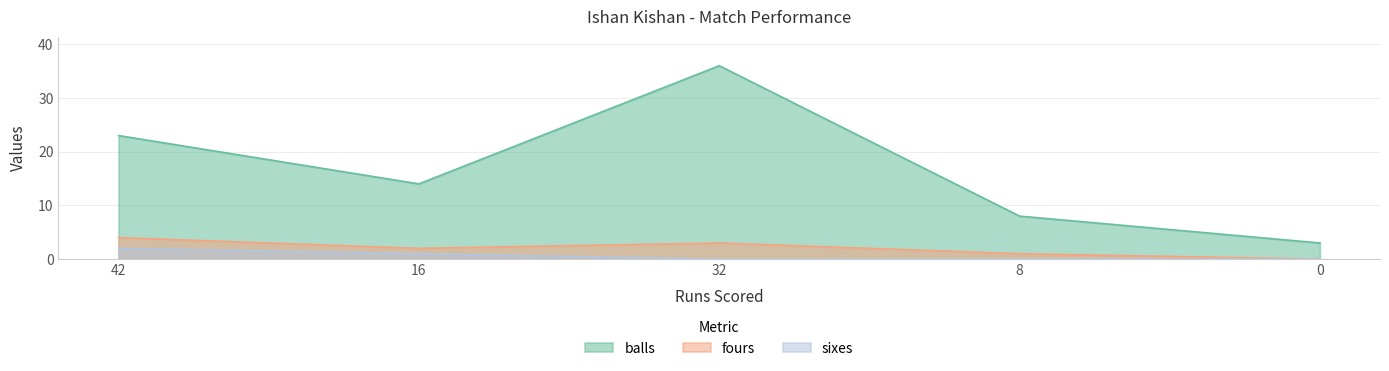

Rank the categories by sixes value from highest to lowest.

42, 16, 32, 8, 0